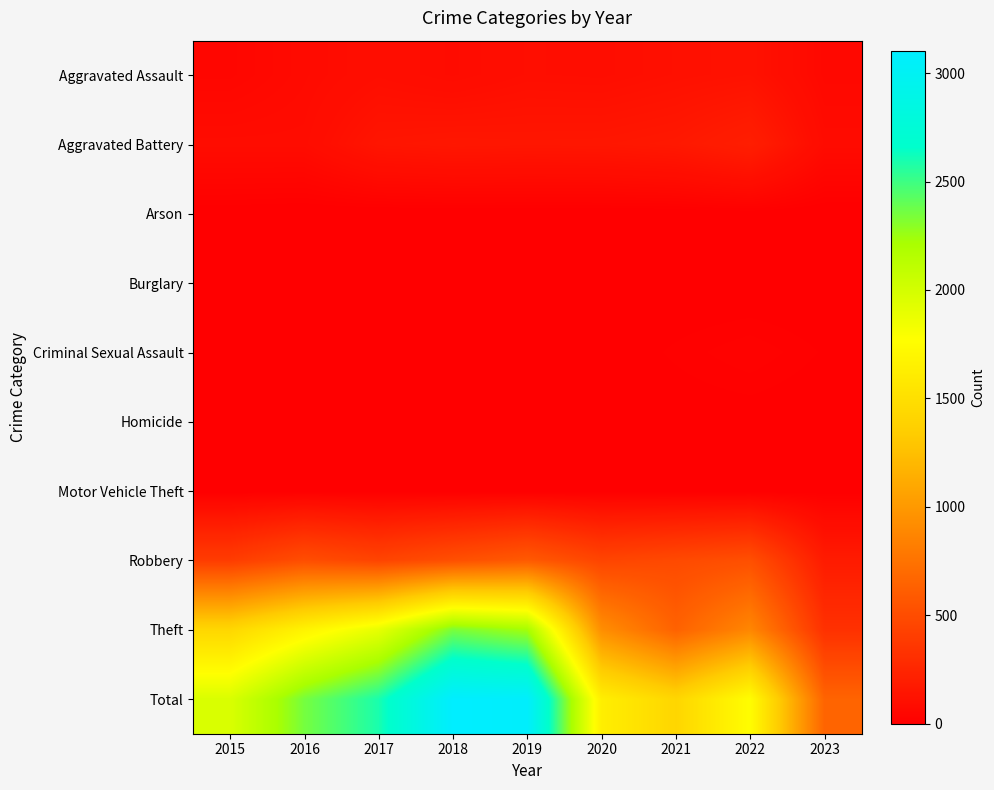

Reading left to right, list all the values displayed in this chart.

Aggravated Assault: 2015=46	2016=71	2017=95	2018=77	2019=98	2020=94	2021=110	2022=121	2023=58
Aggravated Battery: 2015=82	2016=82	2017=142	2018=152	2019=148	2020=150	2021=162	2022=202	2023=77
Arson: 2015=3	2016=0	2017=0	2018=1	2019=1	2020=1	2021=2	2022=5	2023=0
Burglary: 2015=0	2016=0	2017=2	2018=0	2019=1	2020=0	2021=1	2022=0	2023=0
Criminal Sexual Assault: 2015=12	2016=8	2017=8	2018=11	2019=8	2020=3	2021=14	2022=24	2023=11
Homicide: 2015=0	2016=1	2017=1	2018=1	2019=2	2020=3	2021=4	2022=5	2023=2
Motor Vehicle Theft: 2015=1	2016=4	2017=2	2018=1	2019=1	2020=3	2021=2	2022=2	2023=4
Robbery: 2015=395	2016=510	2017=446	2018=519	2019=591	2020=450	2021=484	2022=521	2023=181
Theft: 2015=1429	2016=1676	2017=1896	2018=2341	2019=2230	2020=930	2021=642	2022=880	2023=322
Total: 2015=1968	2016=2352	2017=2592	2018=3103	2019=3080	2020=1634	2021=1421	2022=1760	2023=655